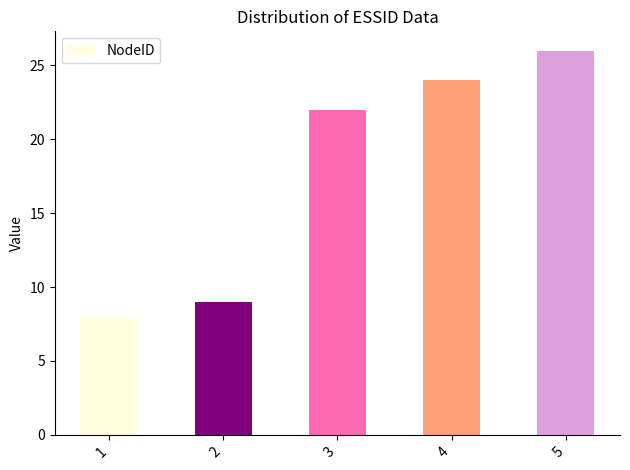

List the labels in order of value, smallest first.

1, 2, 3, 4, 5